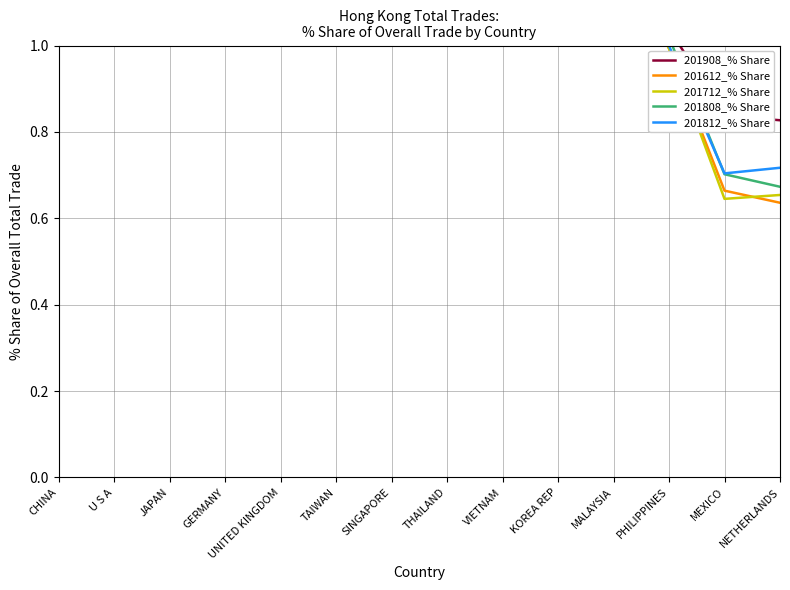

Between which two adjacent categories do 201908_% Share and 201612_% Share first intersect?

U S A and JAPAN